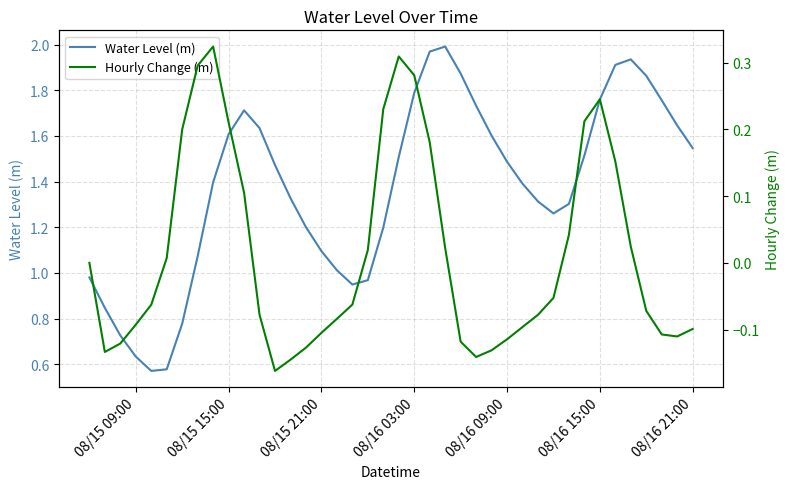

What is the sum of all Water Level (m) values?

54.9